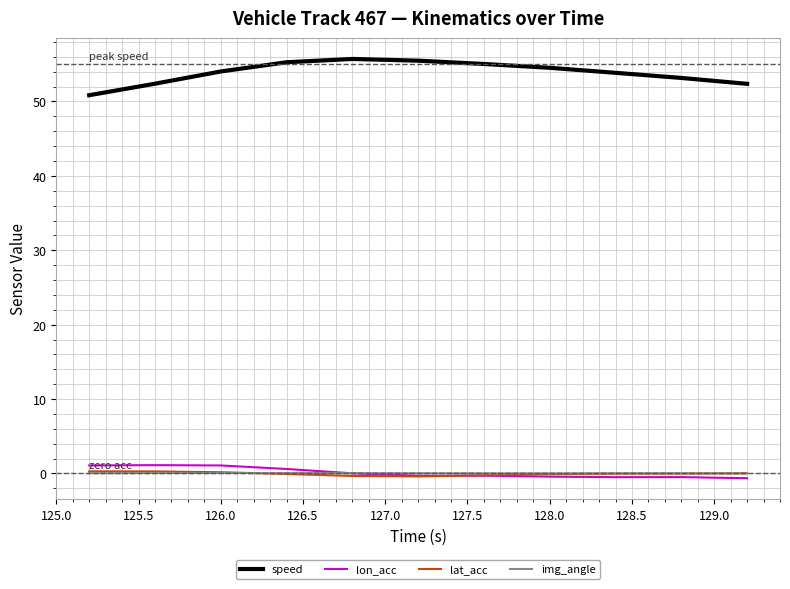

True or false: lat_acc and speed cross at least once.

False